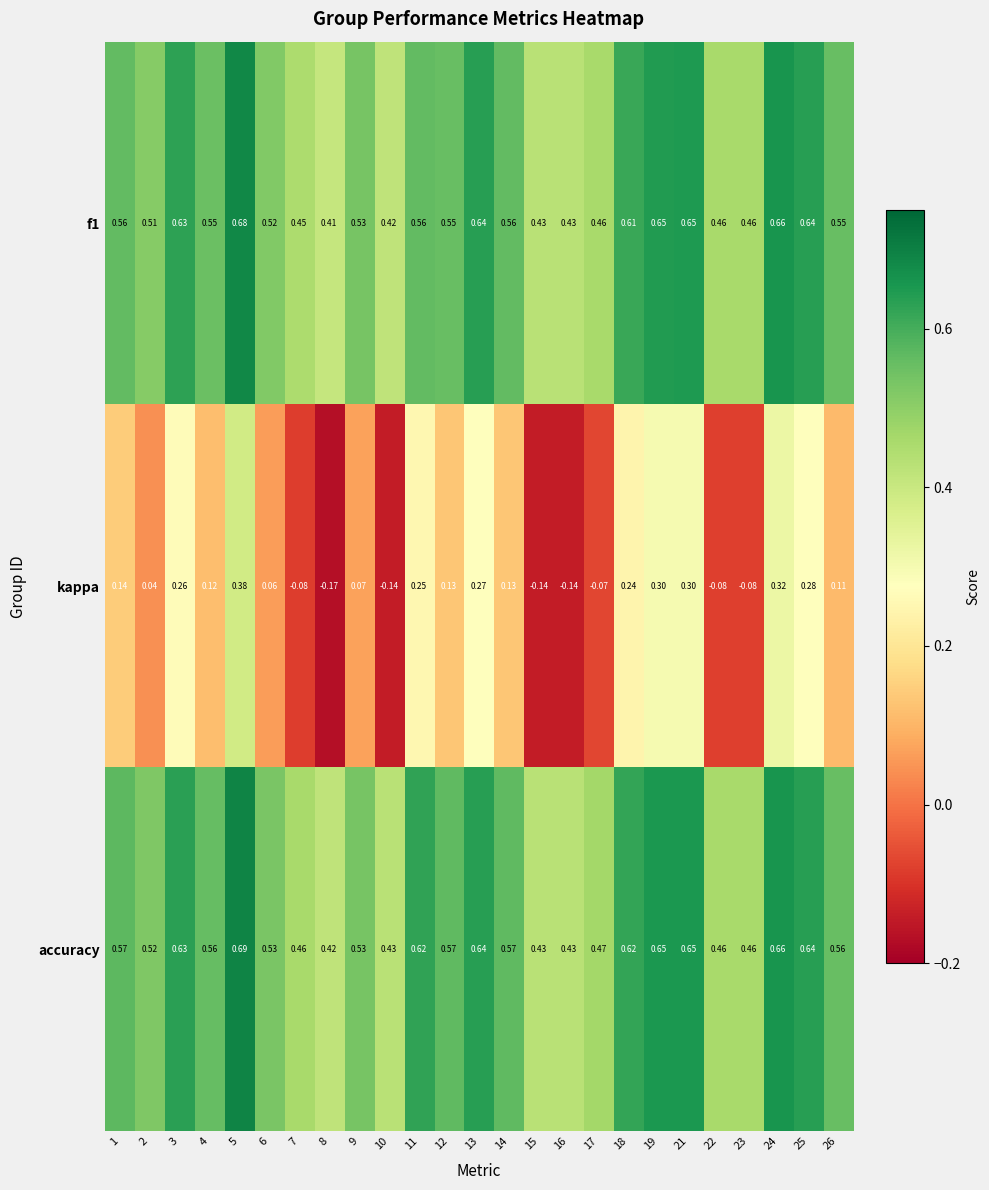

Rank the series by their maximum value, from lowest to highest.

kappa, f1, accuracy